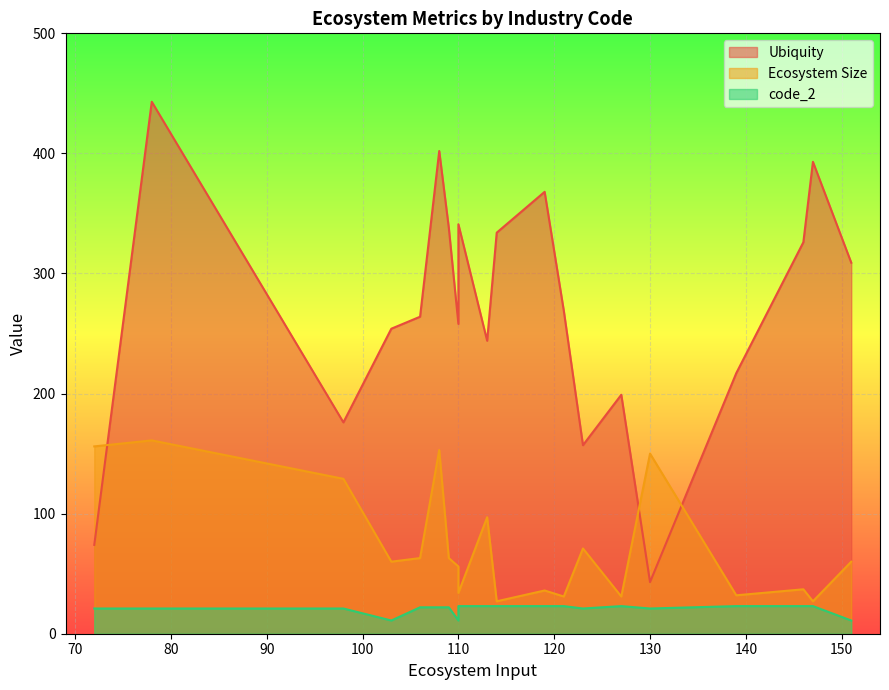

How many interior local valleys does the Ubiquity series have?

5